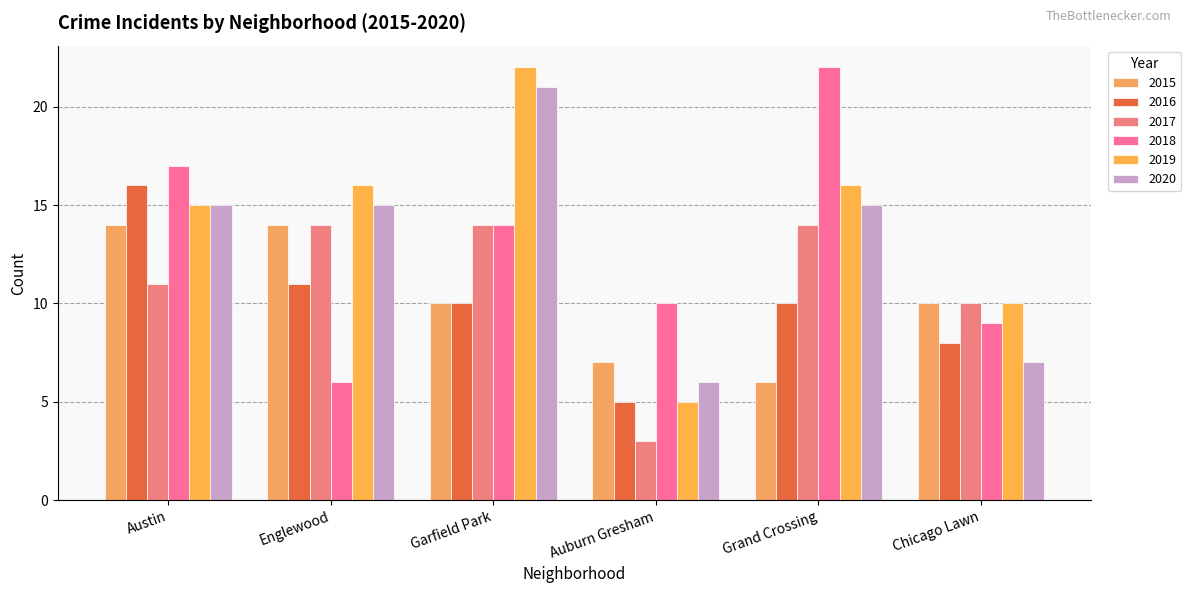

At which label does 2018 first exceed 14?

Austin